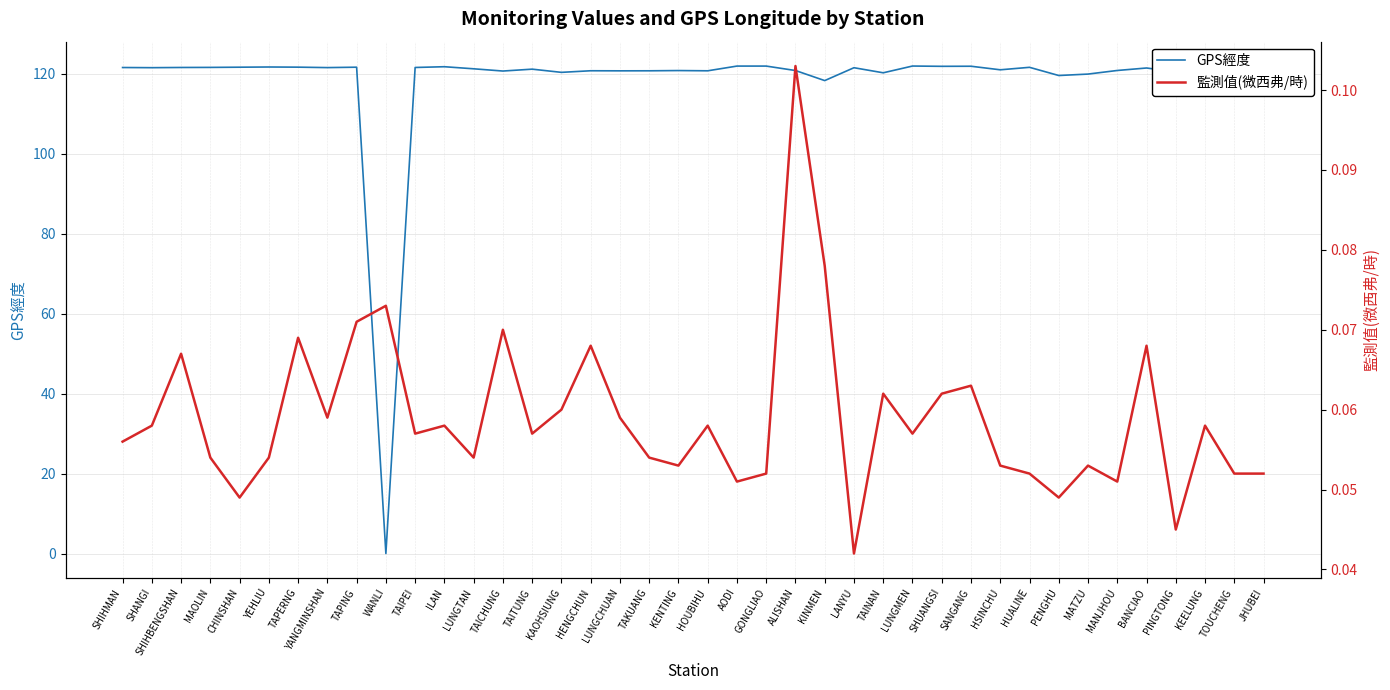

Reading left to right, what are all the values shown in this chart?

GPS經度: 121.6	121.5	121.6	121.6	121.6	121.7	121.7	121.5	121.6	0.0	121.6	121.8	121.2	120.7	121.2	120.3	120.8	120.7	120.7	120.8	120.7	121.9	121.9	120.8	118.3	121.5	120.2	121.9	121.9	121.9	121.0	121.6	119.6	119.9	120.8	121.4	120.5	121.7	121.9	121.0
監測值(微西弗/時): 0.1	0.1	0.1	0.1	0.0	0.1	0.1	0.1	0.1	0.1	0.1	0.1	0.1	0.1	0.1	0.1	0.1	0.1	0.1	0.1	0.1	0.1	0.1	0.1	0.1	0.0	0.1	0.1	0.1	0.1	0.1	0.1	0.0	0.1	0.1	0.1	0.0	0.1	0.1	0.1